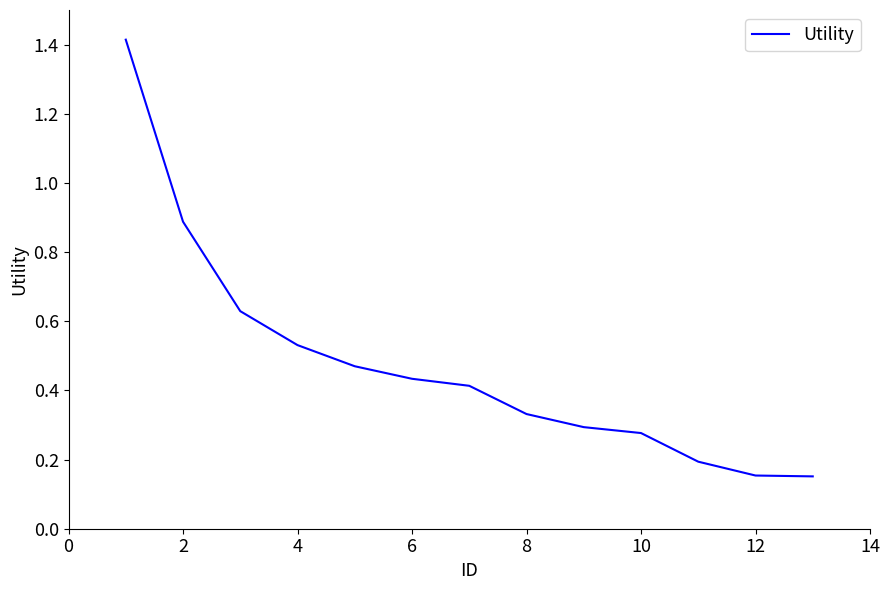

What is the maximum value shown in the chart?

1.4